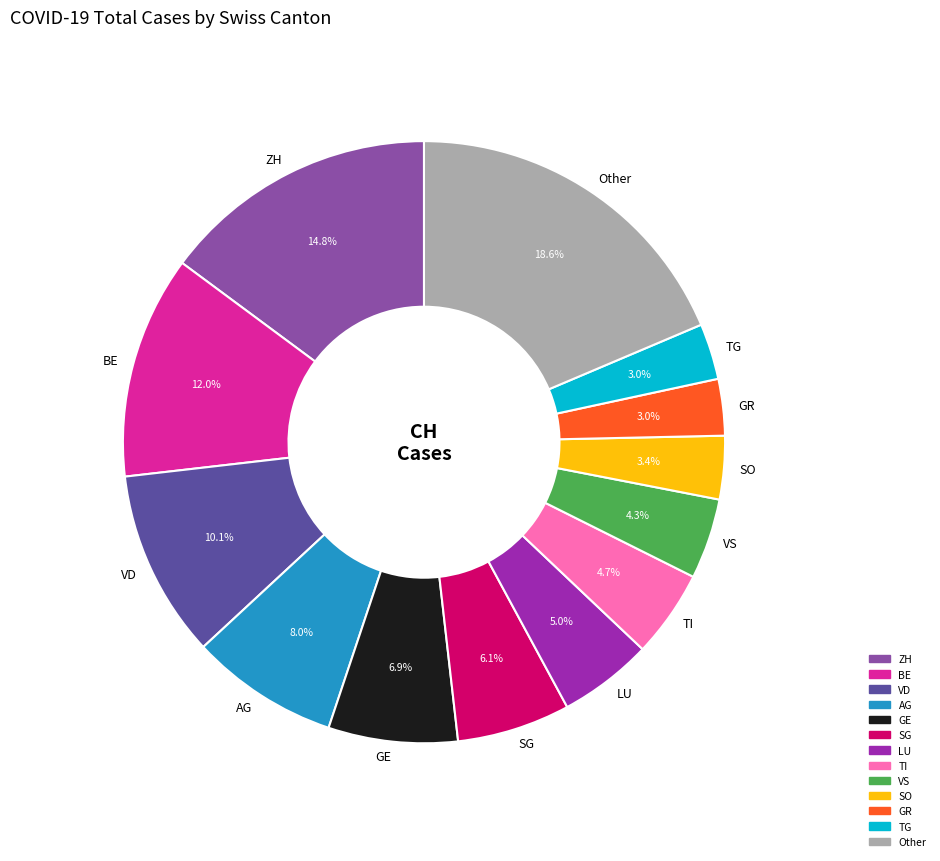

How many segments does this pie chart have?

13